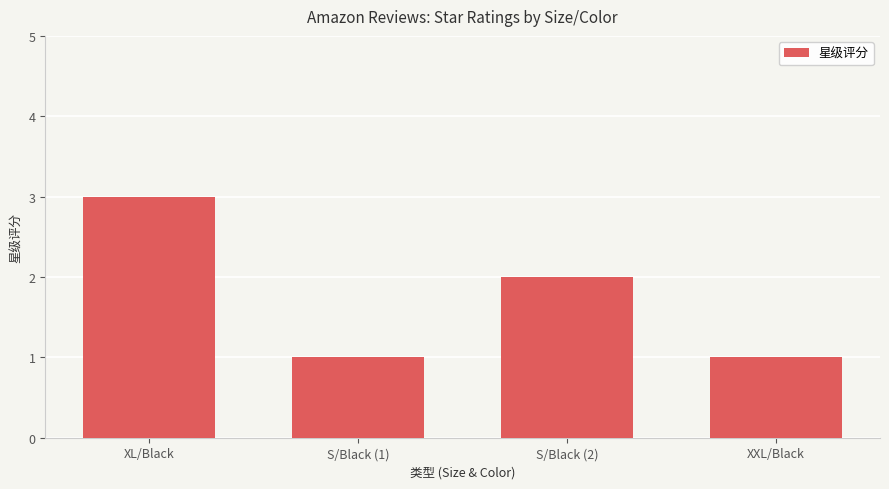

What is the label of the 1st bar from the right?

XXL/Black